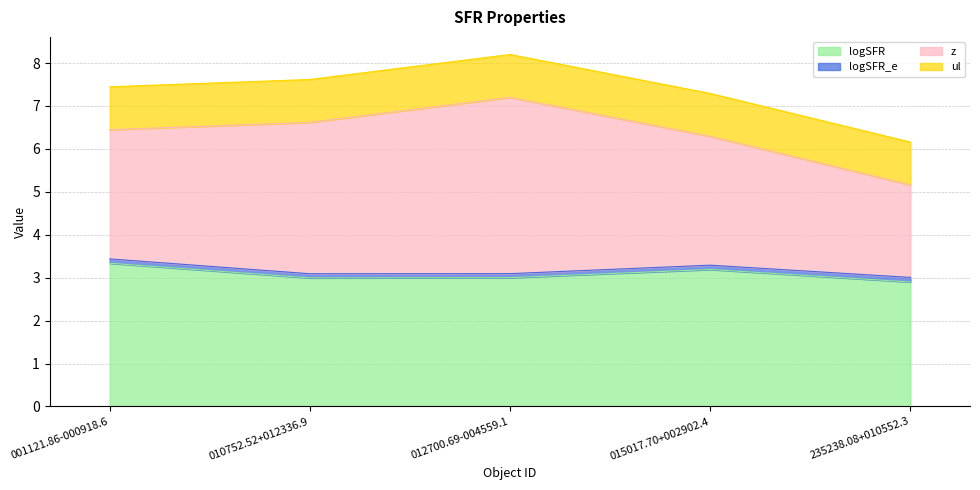

Which series has the widest spread of values?

z